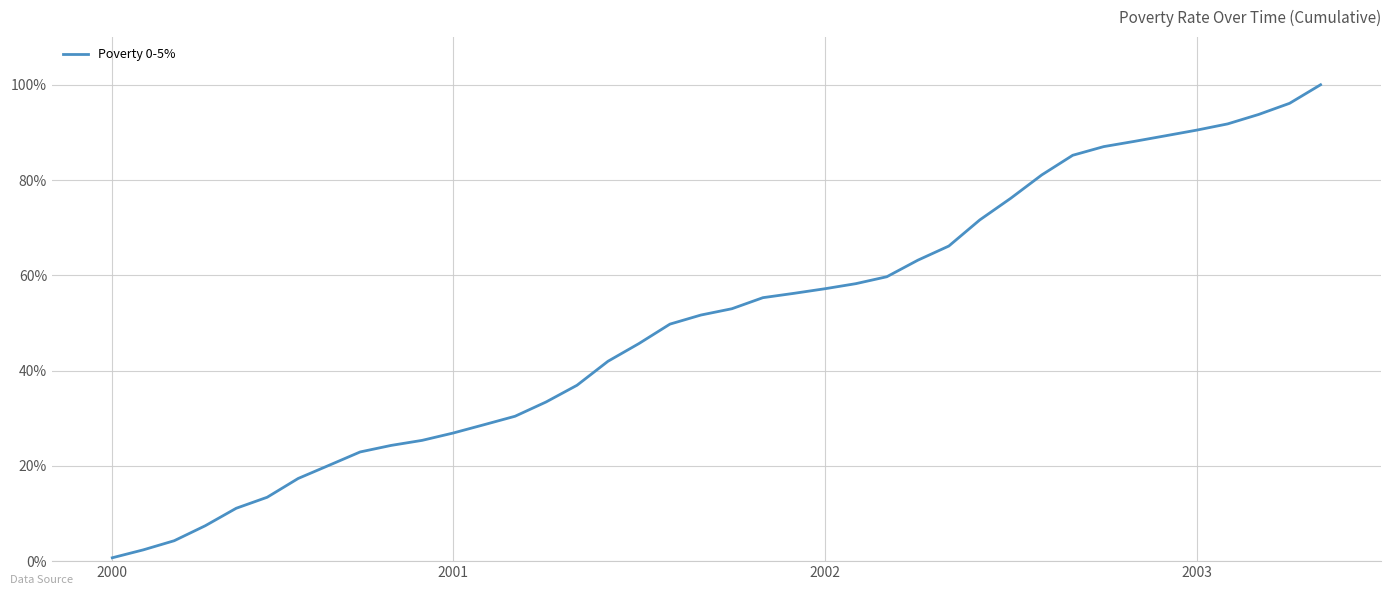

Which label corresponds to the smallest value in the chart?

2000